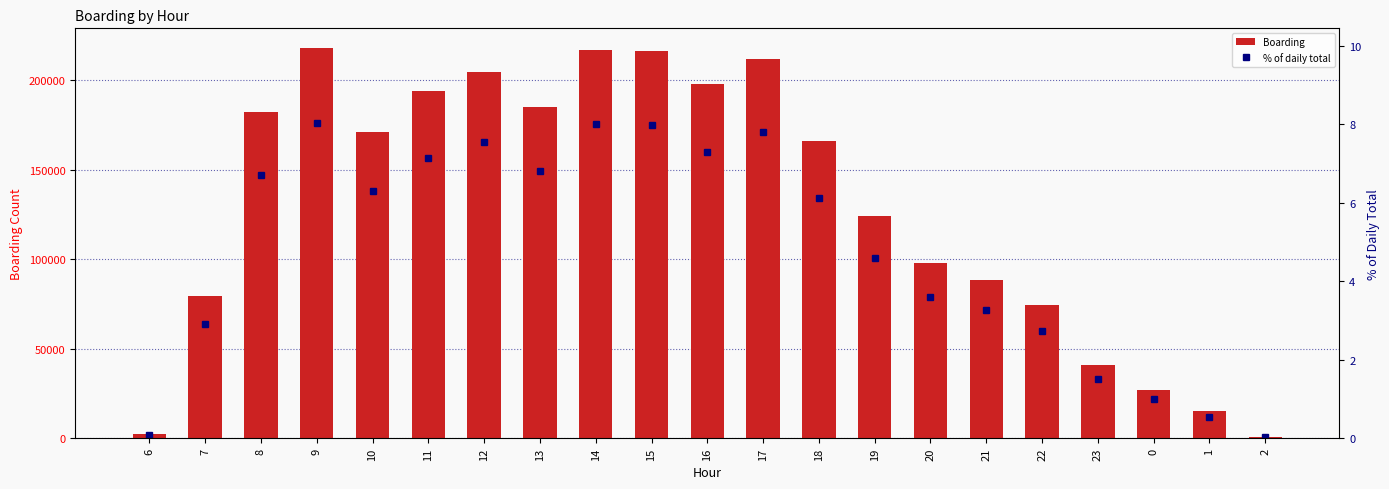

What is the sum of all % of daily total values?

100.0